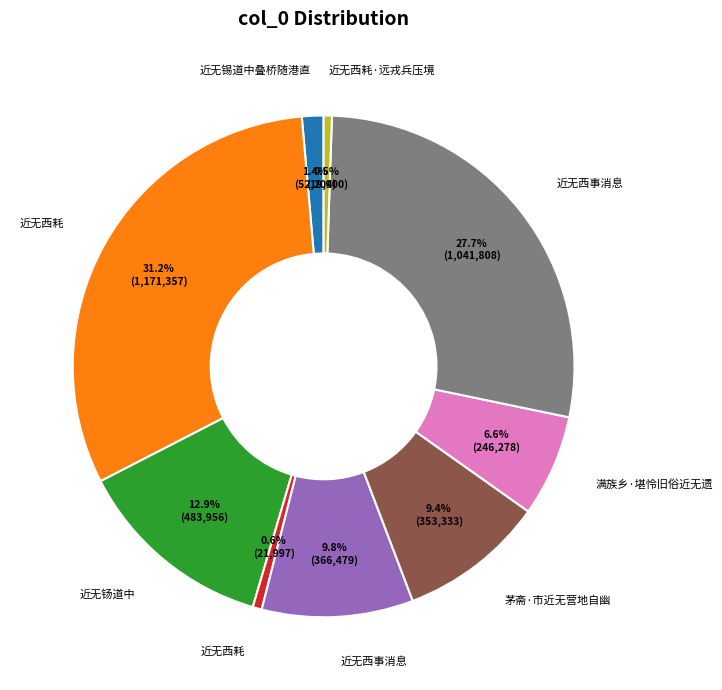

Is there any slice that represents more than half of the pie?

No